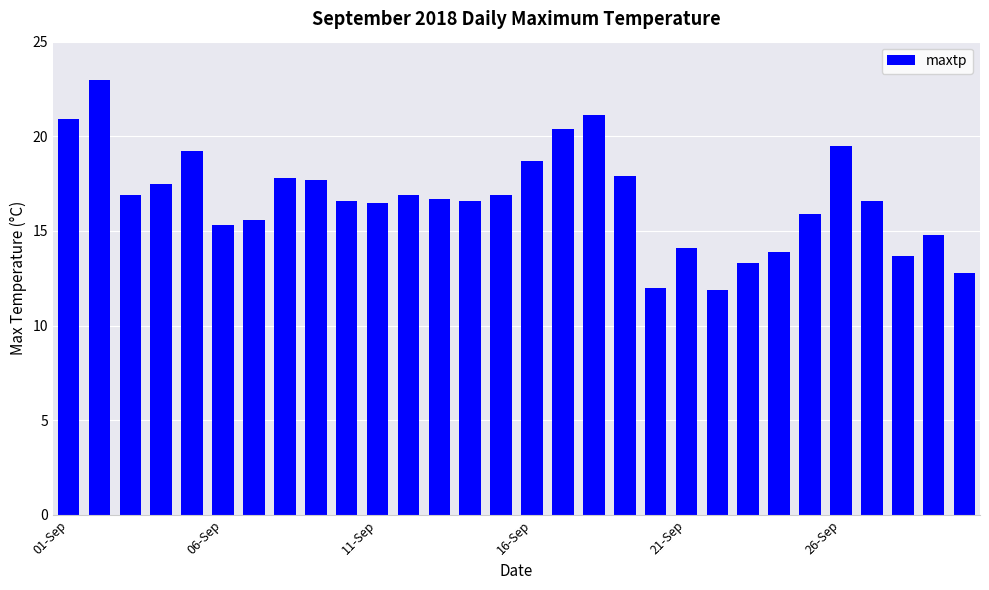

What is the greatest value displayed?

23.0